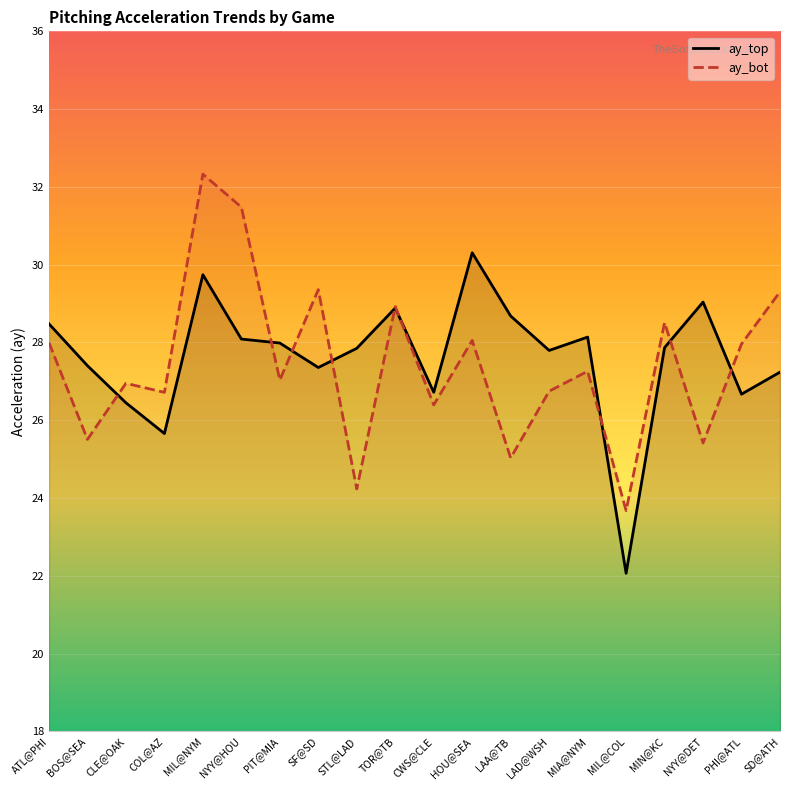

How many interior local valleys does the ay_bot series have?

8